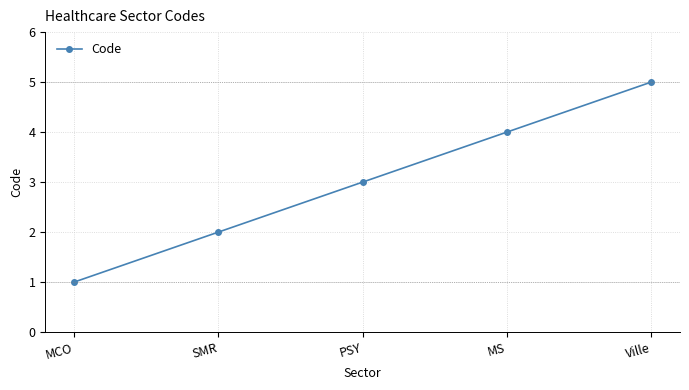

True or false: the data has more than 1 interior local peaks.

False